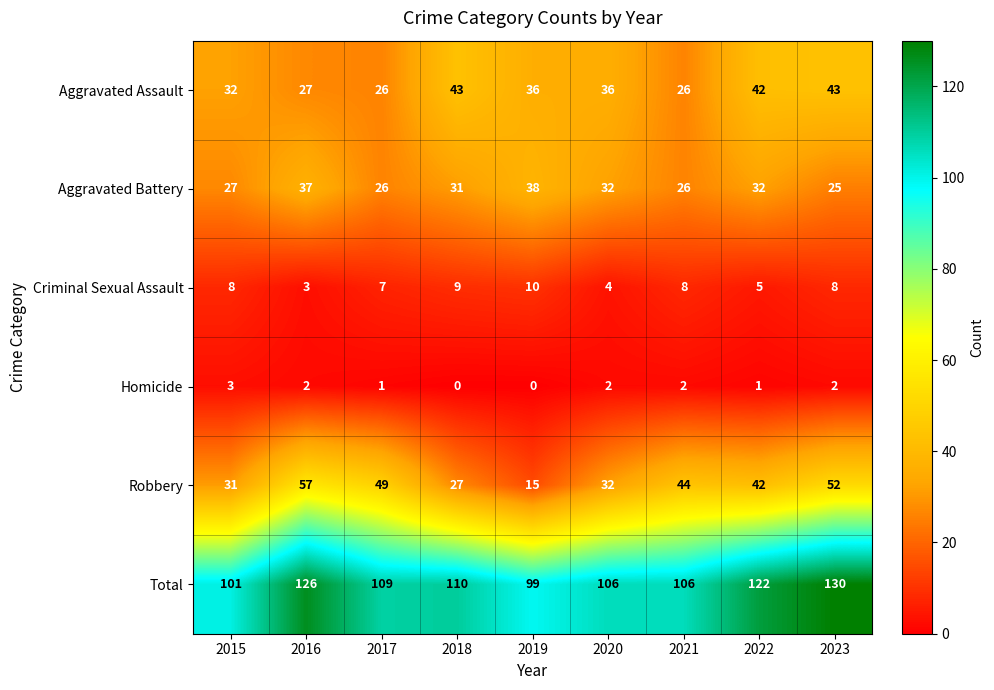

What is the total value across all series at 2022?

244